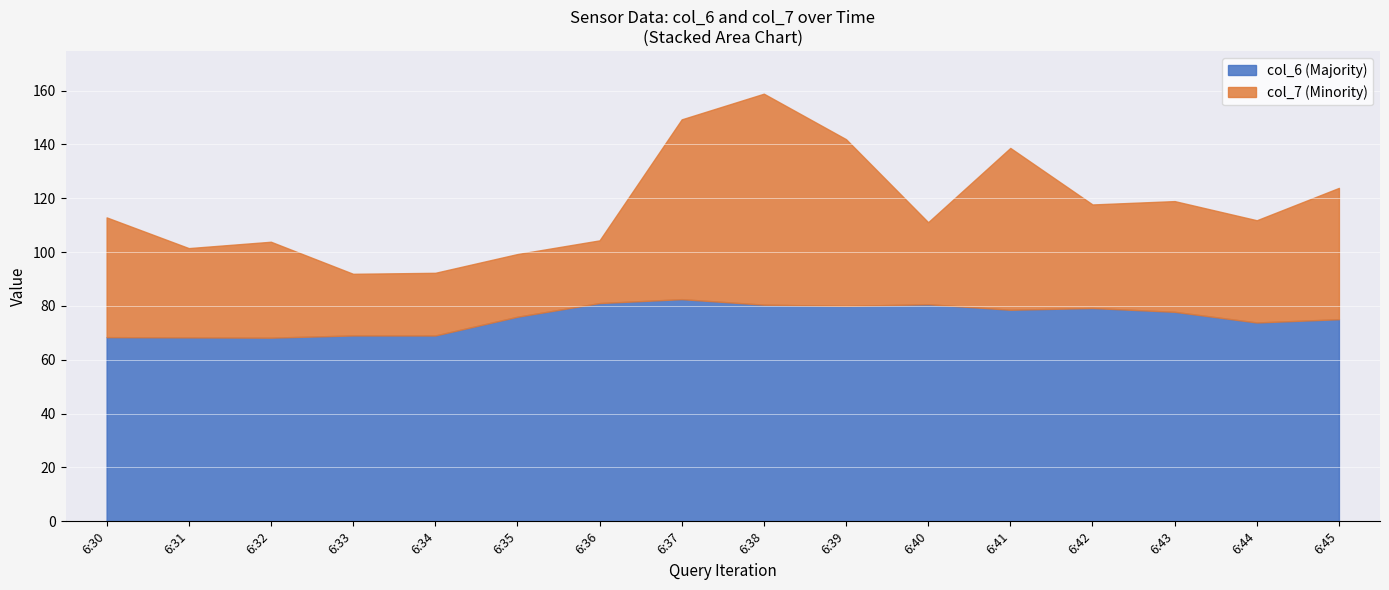

What is the value of the col_7 point at the 12th from the left?

60.1